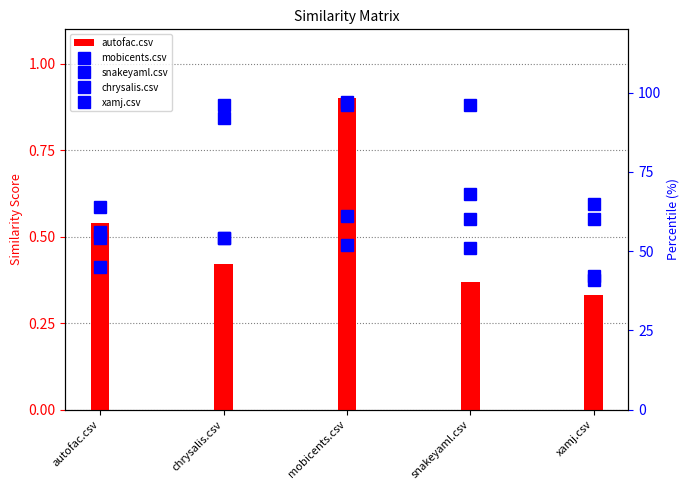

What is the difference between the maximum and minimum values in the xamj.csv series?

14.0